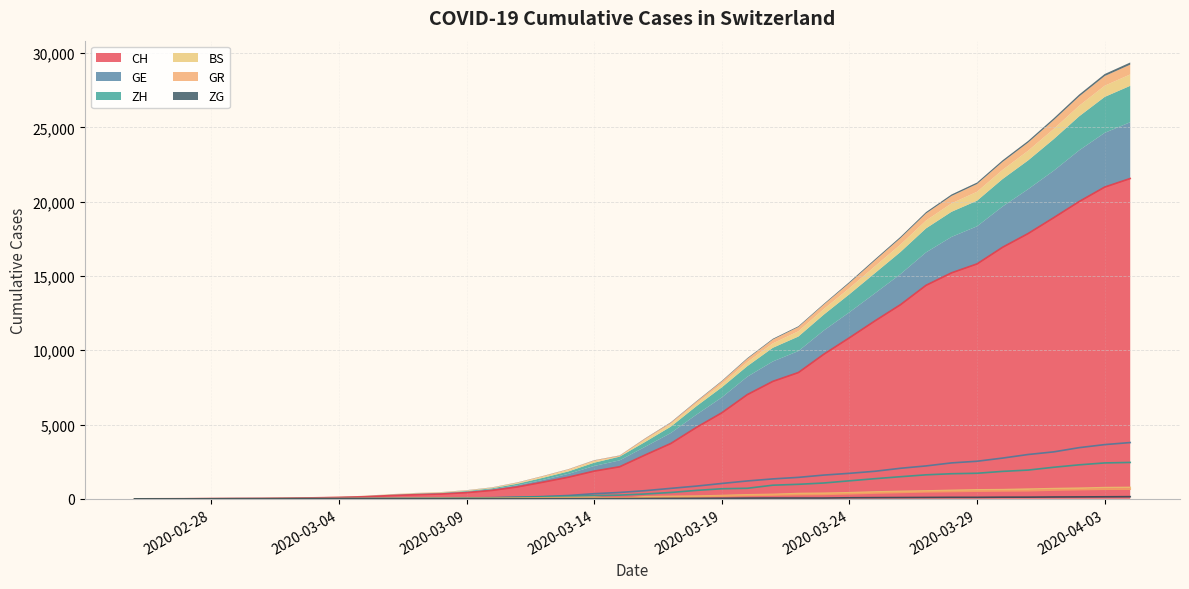

What are all the series names shown in the legend?

CH, GE, ZH, BS, GR, ZG